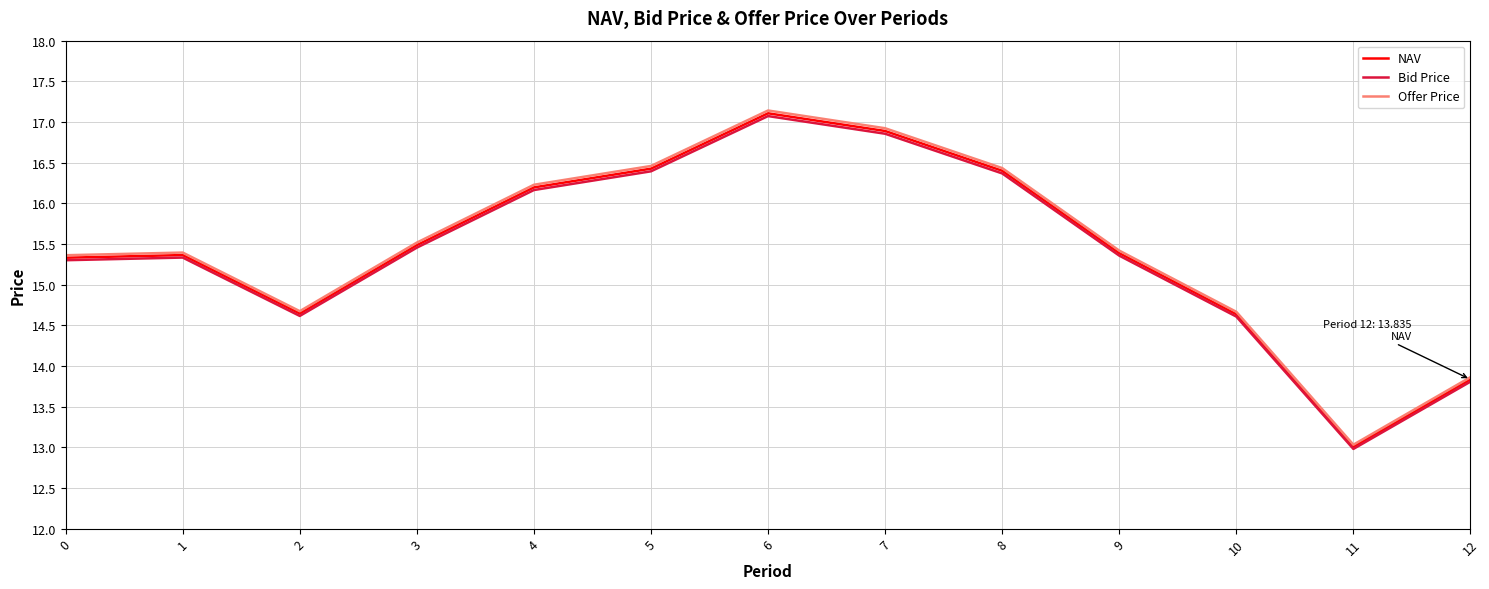

True or false: Offer Price and NAV cross at least once.

False